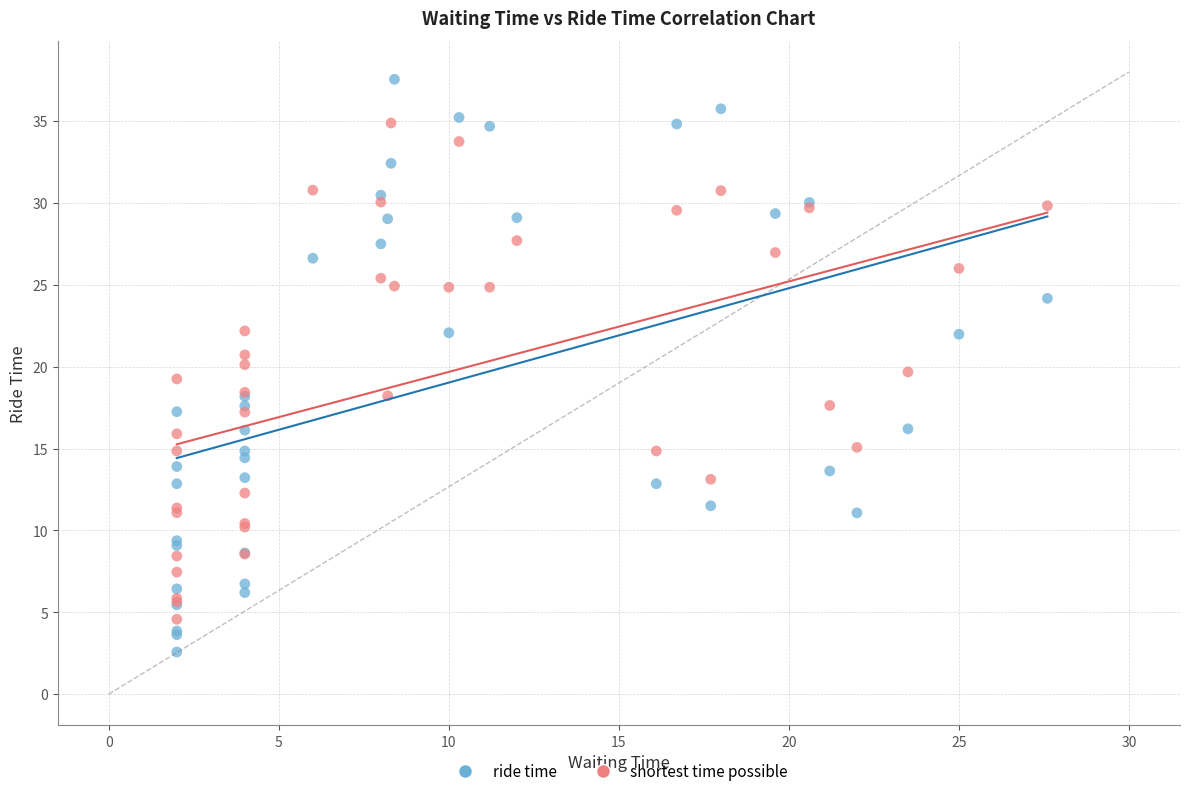

Which series reaches the maximum Y coordinate?

ride time